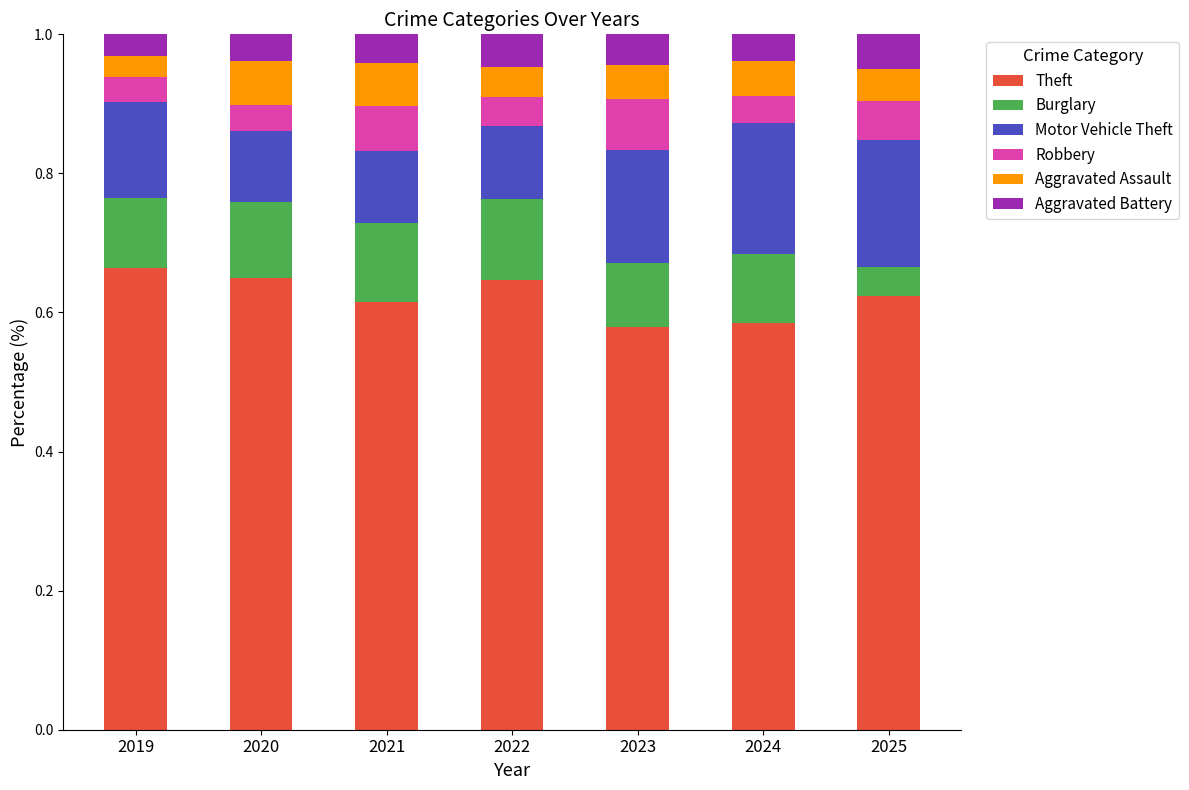

Does the chart contain any negative values?

No